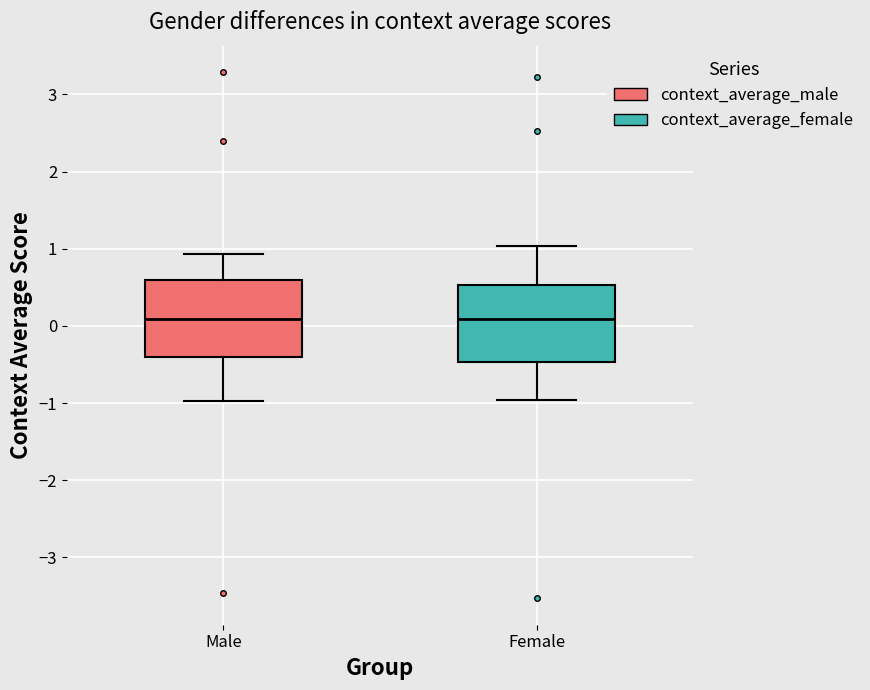

Reading left to right, transcribe this box plot: for each box, give where its median line is, the range the box spans, and where its two whiskers end, as read against the y-axis. The values are not printed on the chart, so give them approximately, as read against the axis.

Male: median 0.1, box -0.4 to 0.6, whiskers -1.0 to 0.9
Female: median 0.1, box -0.5 to 0.5, whiskers -1.0 to 1.0